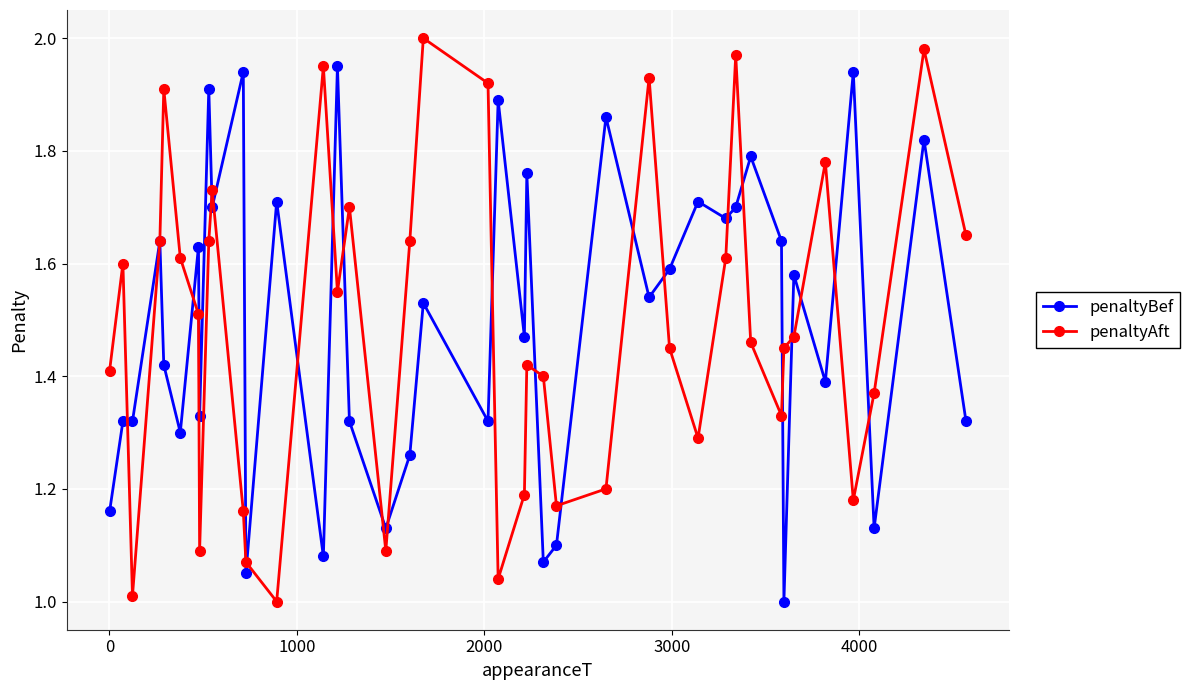

True or false: penaltyAft has more than 0 points higher than both neighbors.

True